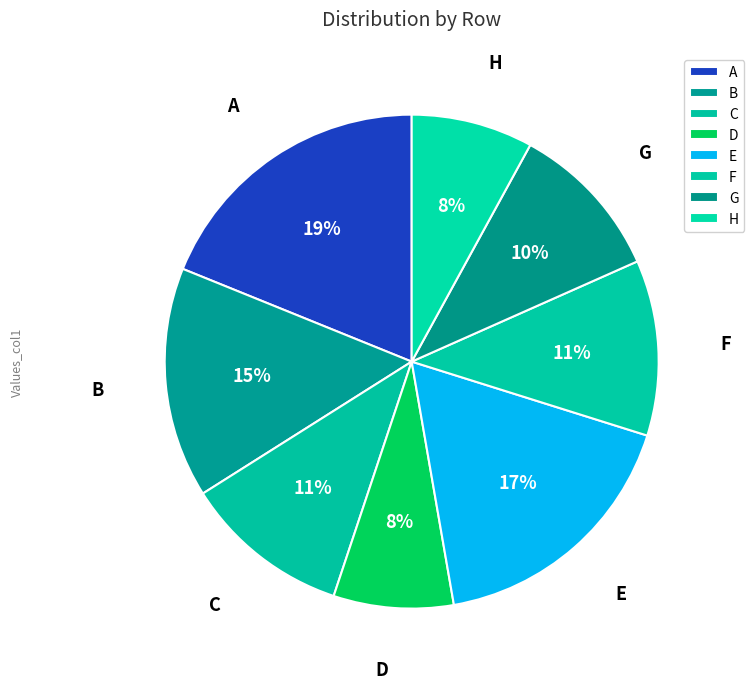

Which has a higher value, E or C?

E